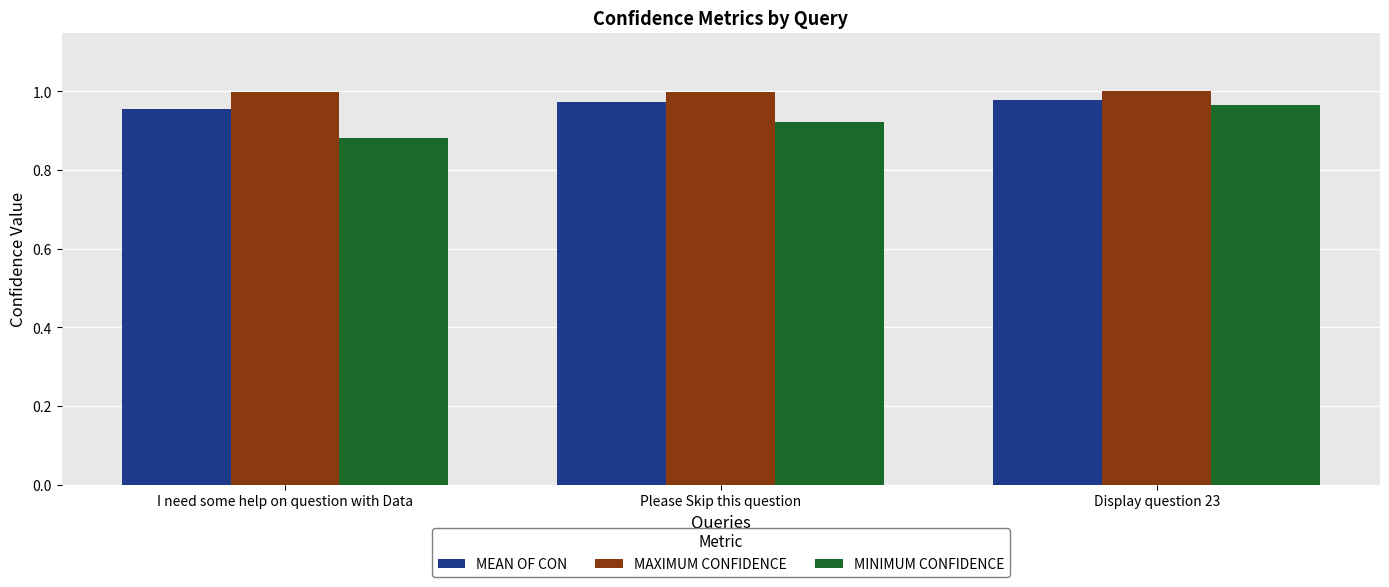

Which category has the lowest value across all series?

I need some help on question with Data